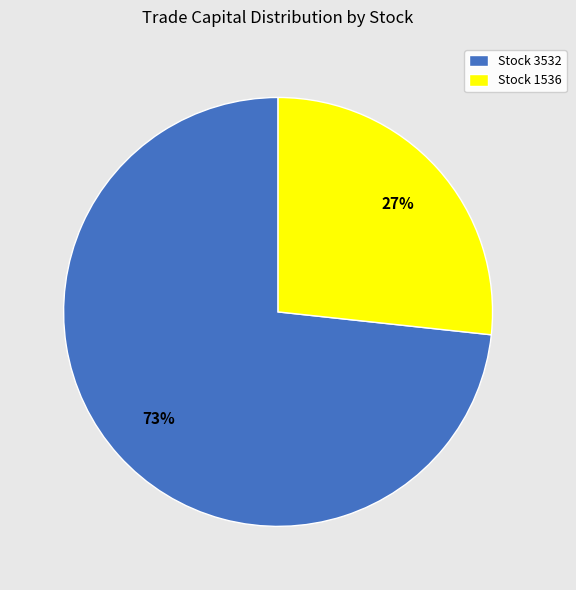

Which has a higher value, Stock 1536 or Stock 3532?

Stock 3532